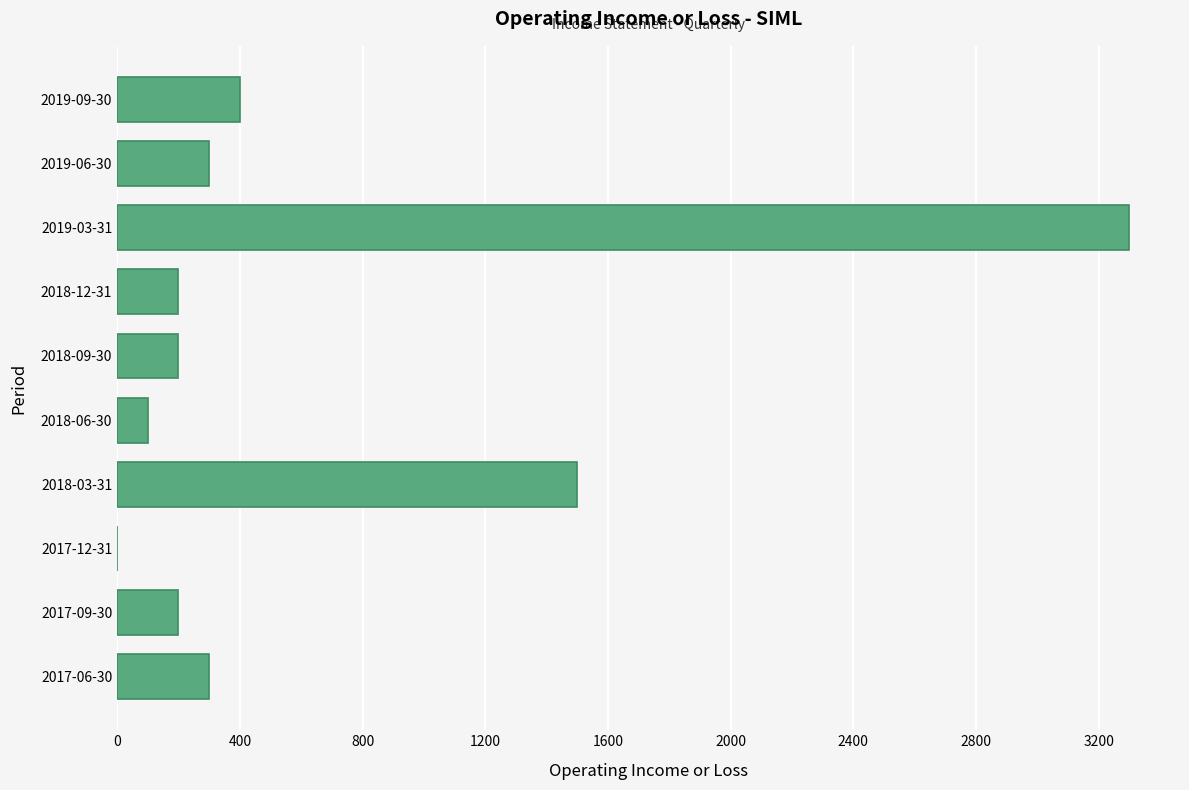

What is the change in value from 2019-06-30 to 2018-12-31?

-100